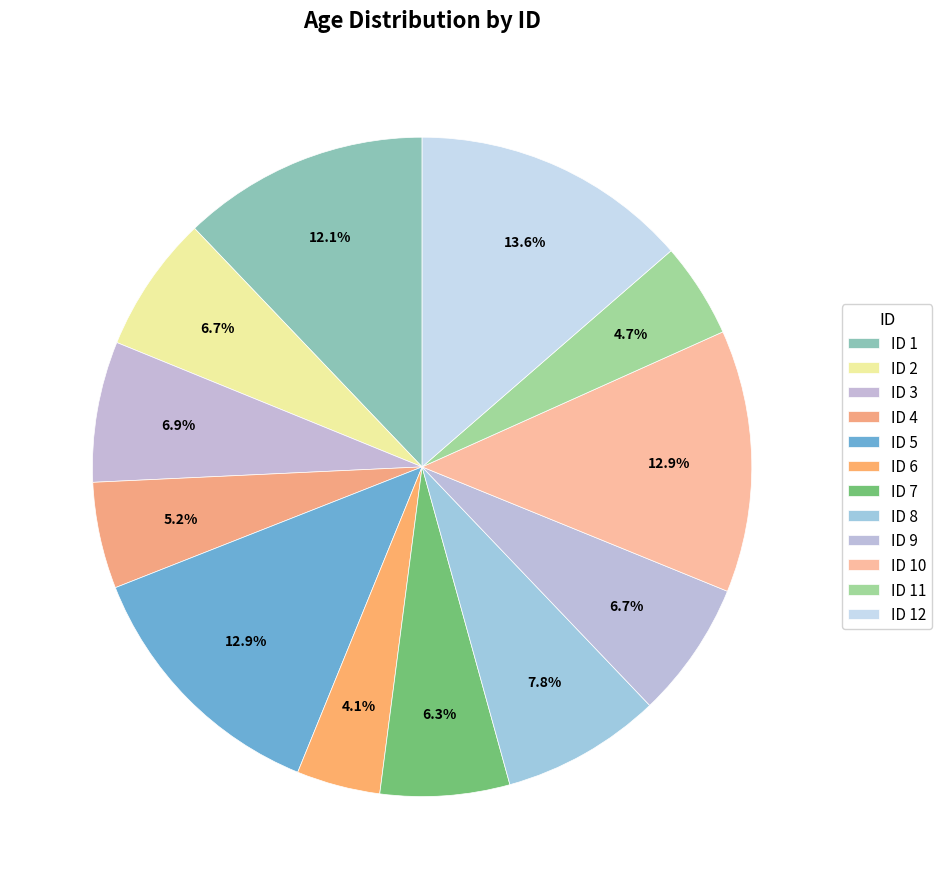

Combined, what portion of the pie is ID 12 and ID 5?

26.5%